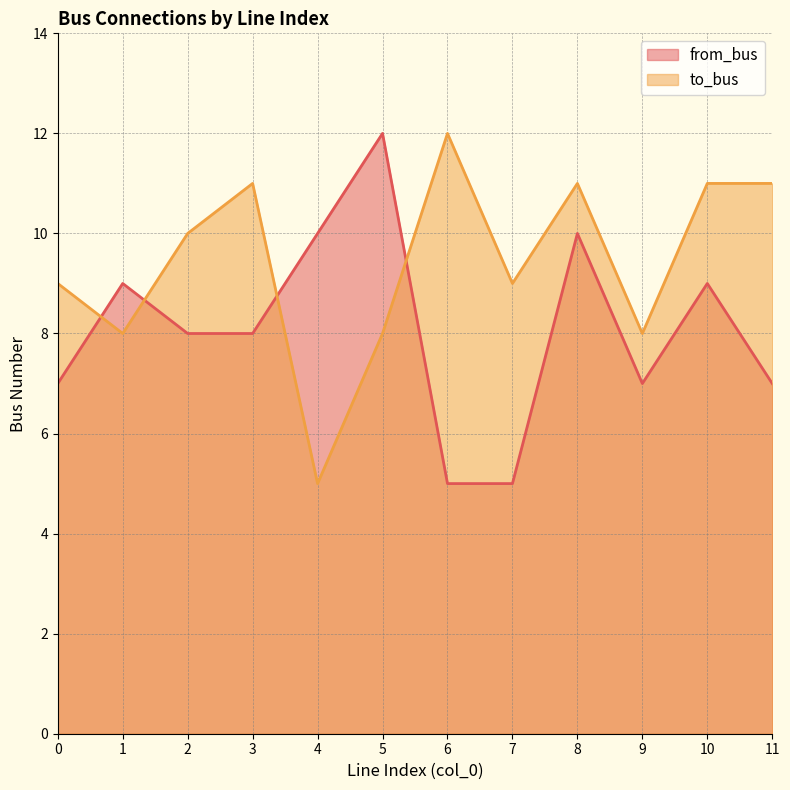

At 7, list the series in order from largest to smallest.

to_bus, from_bus